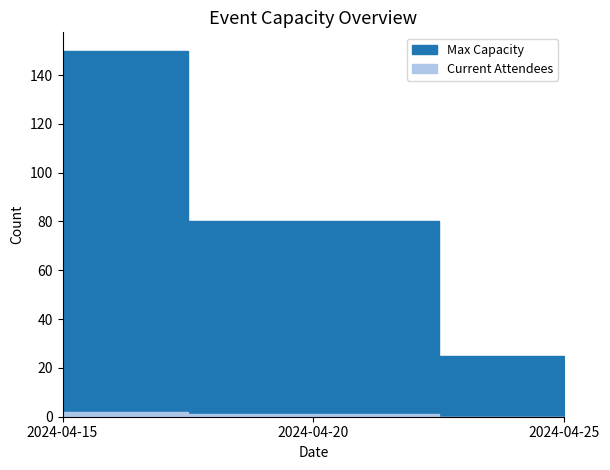

At 2024-04-25, list the series in order from largest to smallest.

Max Capacity, Current Attendees